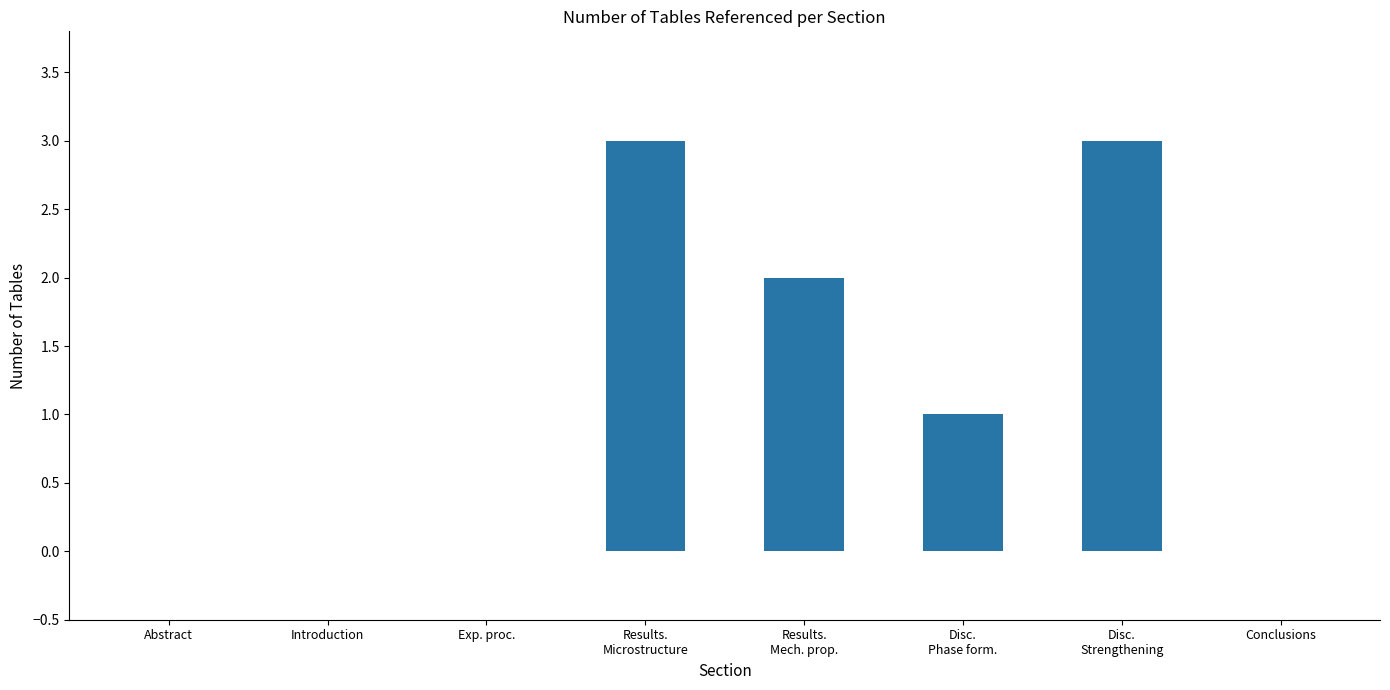

Where does the data first go above 1?

Results.
Microstructure